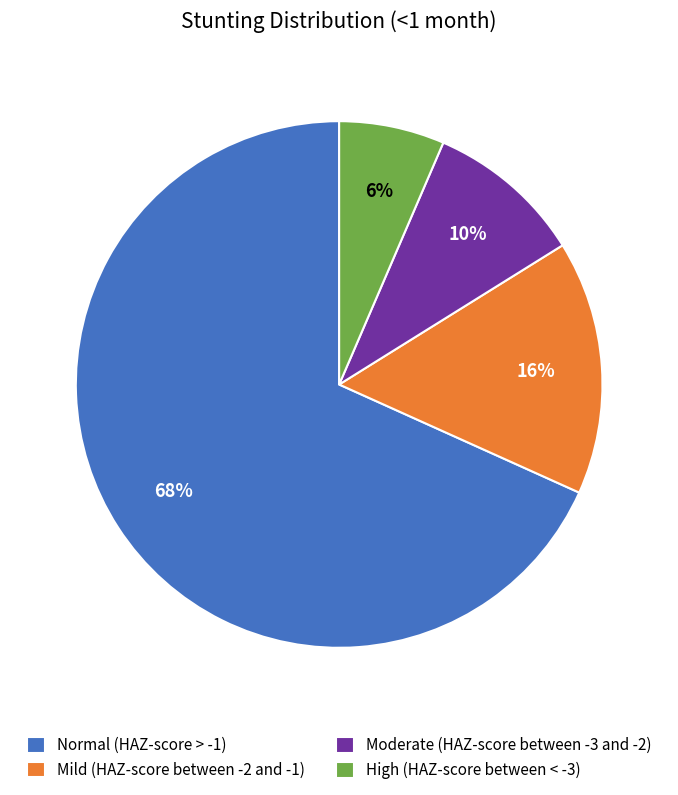

What percentage is the Mild (HAZ-score between -2 and -1) slice, to the nearest percent?

16%